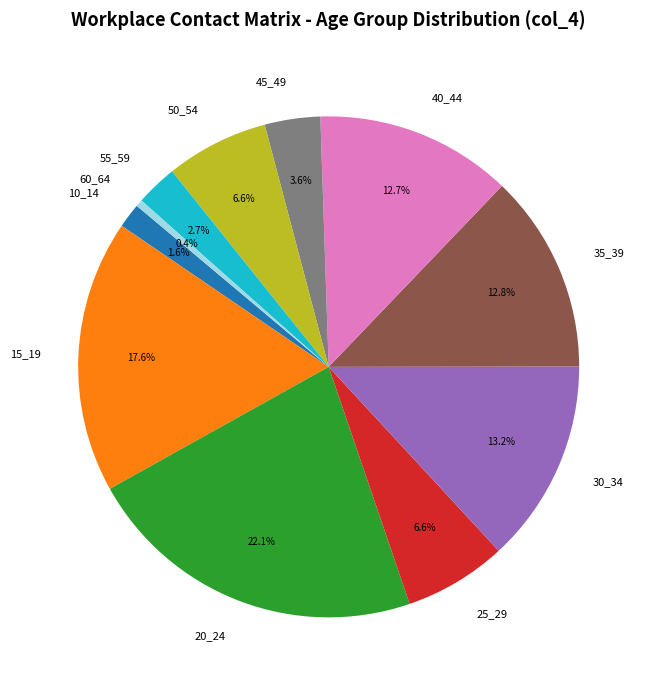

Is it true that 15_19 is 27% of the pie?

False